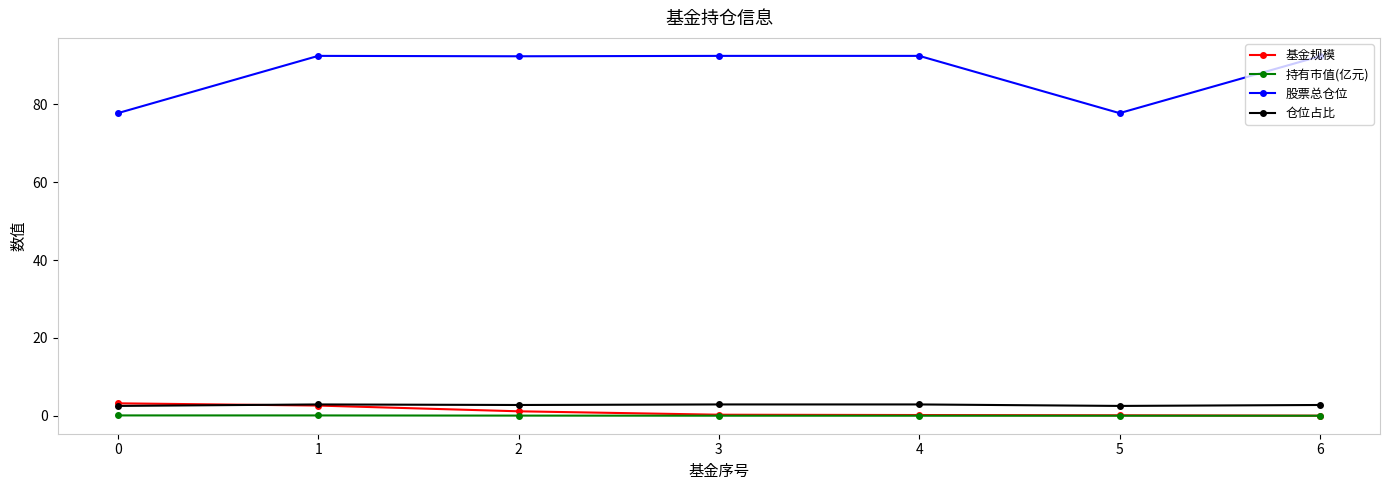

What is the value of the 仓位占比 point at the 7th from the left?

2.8